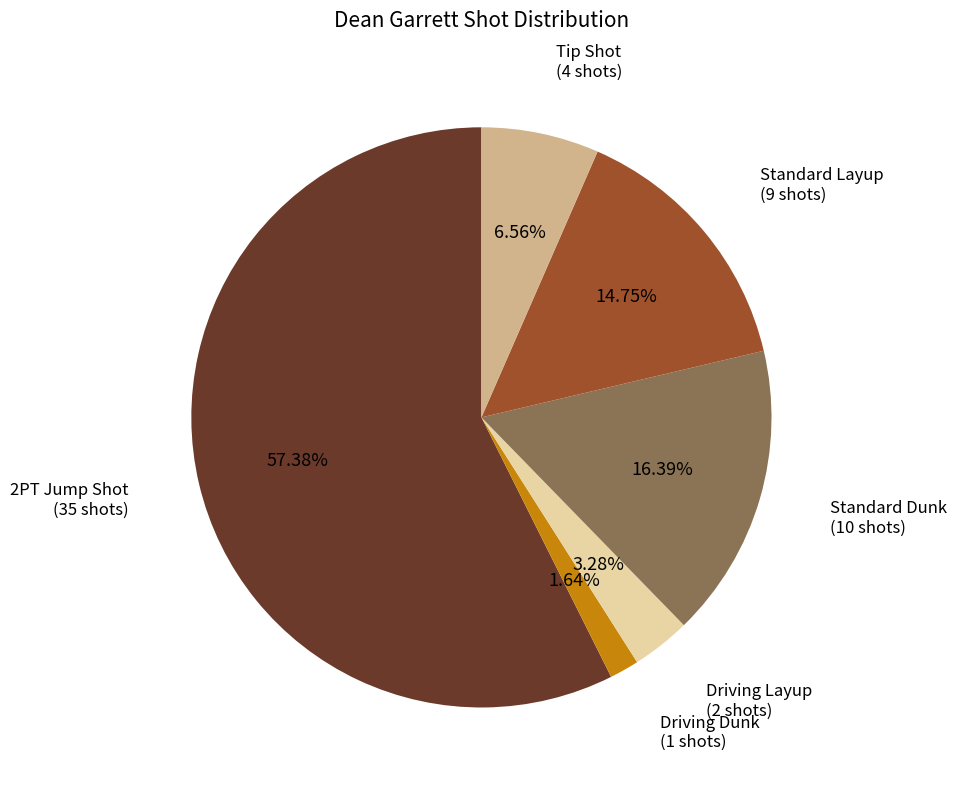

How many slices are in this pie chart?

6